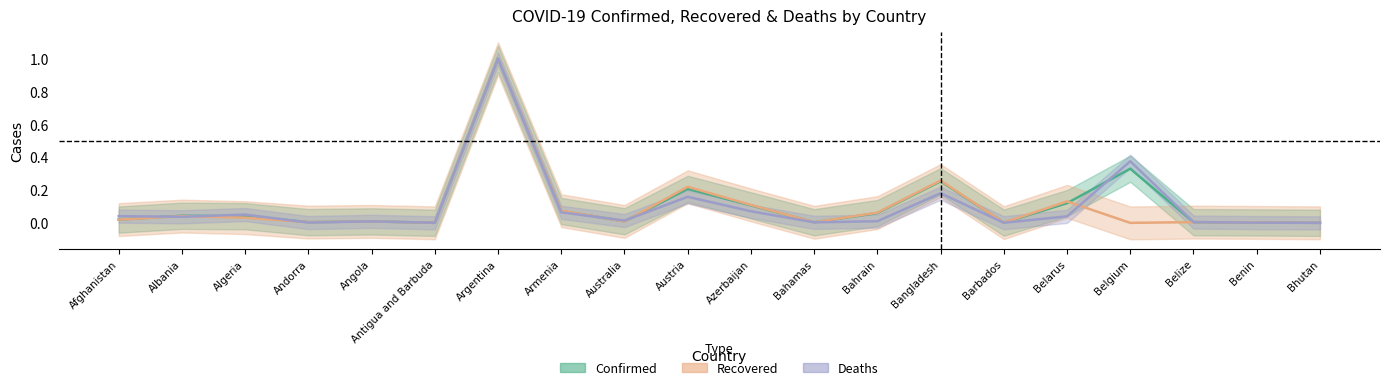

Rank the categories by Recovered value from highest to lowest.

Argentina, Bangladesh, Austria, Belarus, Azerbaijan, Armenia, Bahrain, Albania, Algeria, Afghanistan, Angola, Australia, Andorra, Belize, Bahamas, Benin, Barbados, Antigua and Barbuda, Bhutan, Belgium